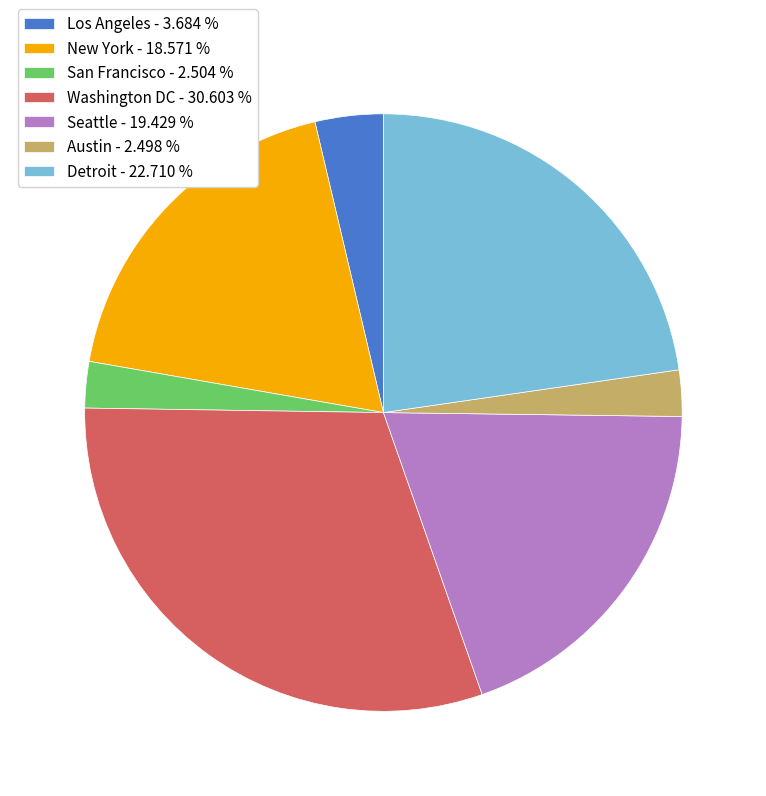

Do Los Angeles - 3.684 % and New York - 18.571 % together represent more than half of the pie?

No